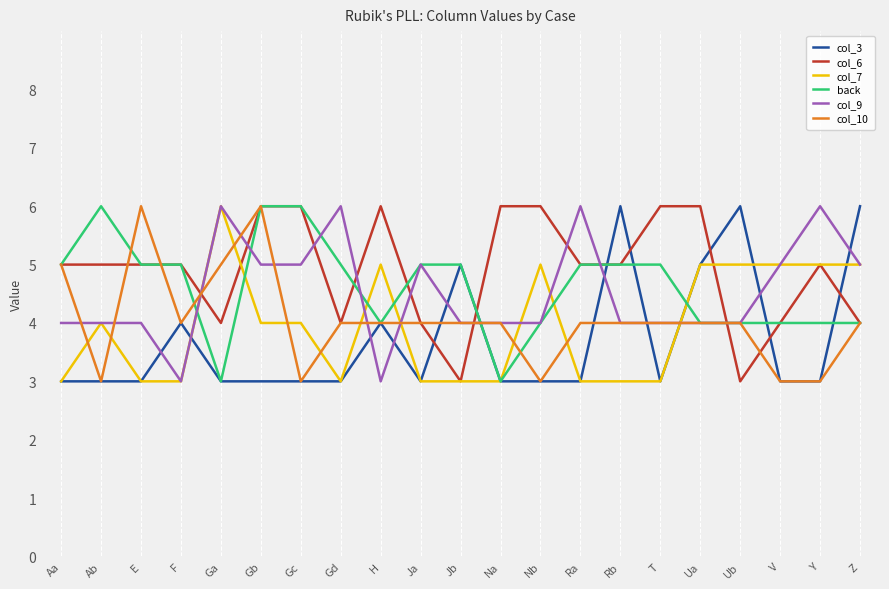

Which series ends up on top after the final intersection of col_7 and col_10?

col_7